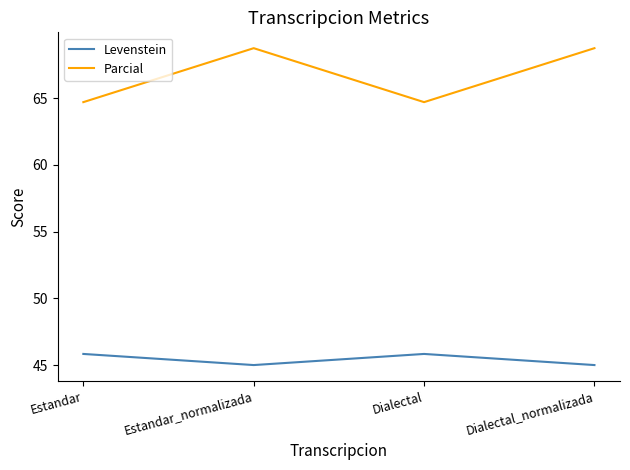

Which series has the largest range (max minus min)?

Parcial